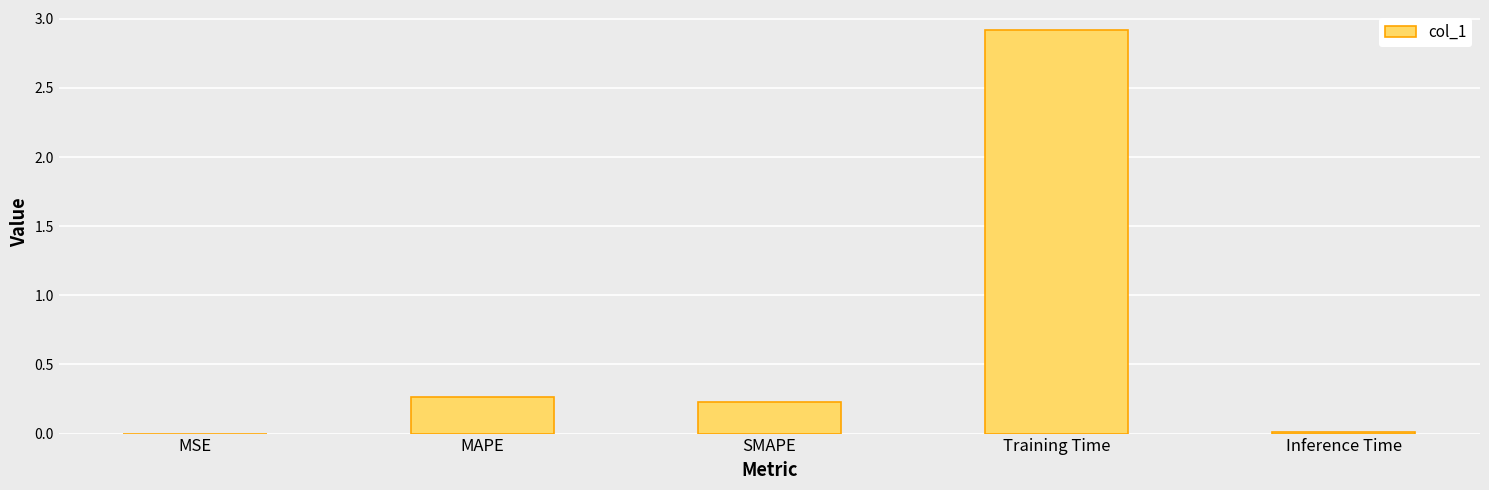

What is the approximate value at Training Time?

2.9